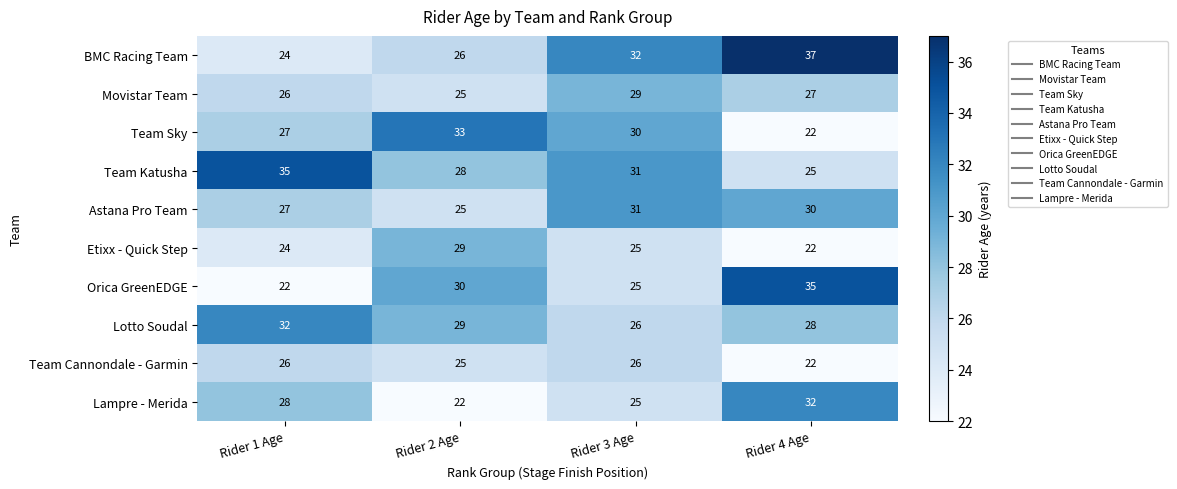

What is the maximum value for Astana Pro Team?

31